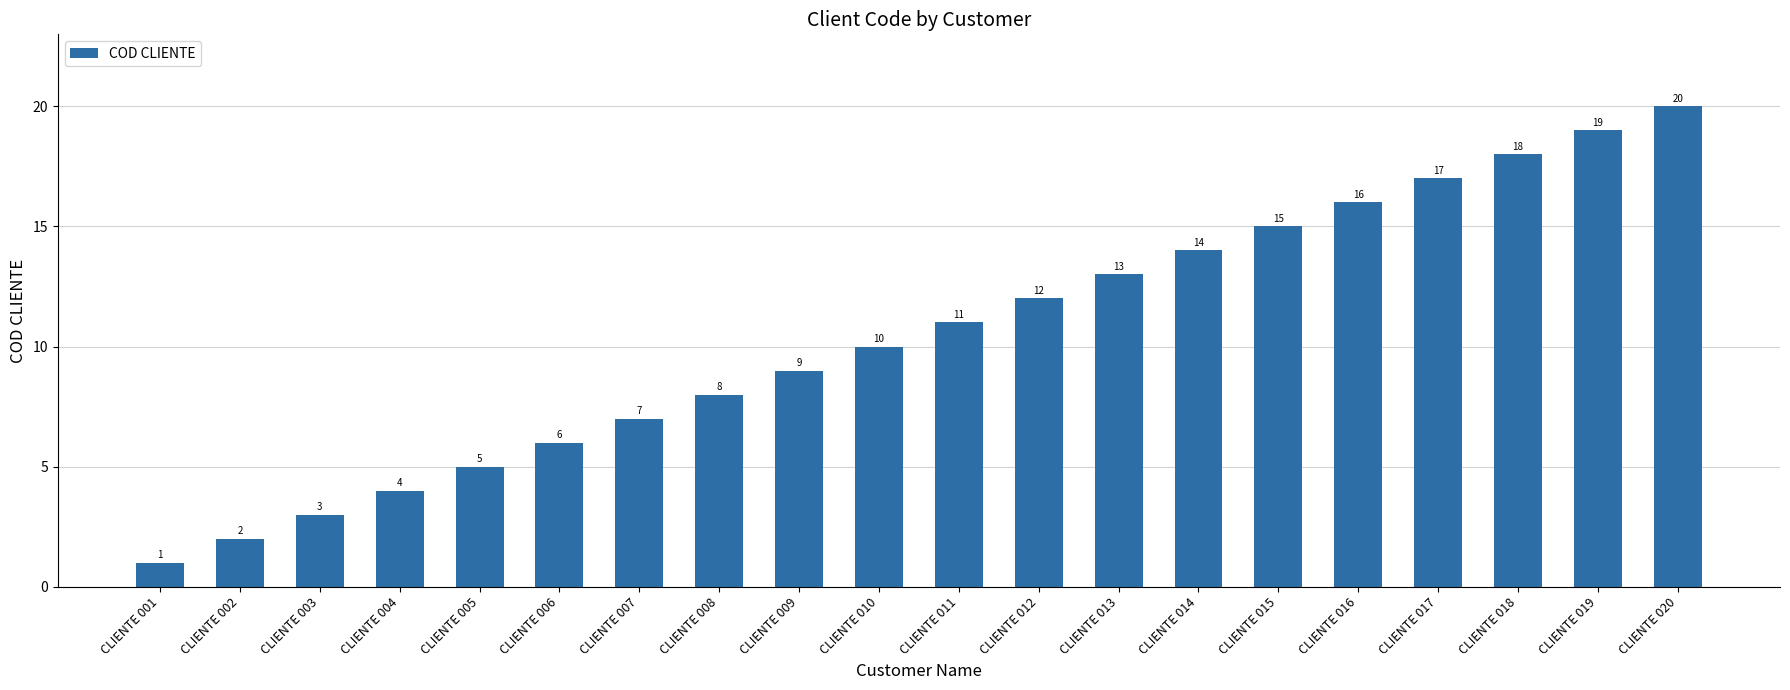

What is the smallest value displayed?

1